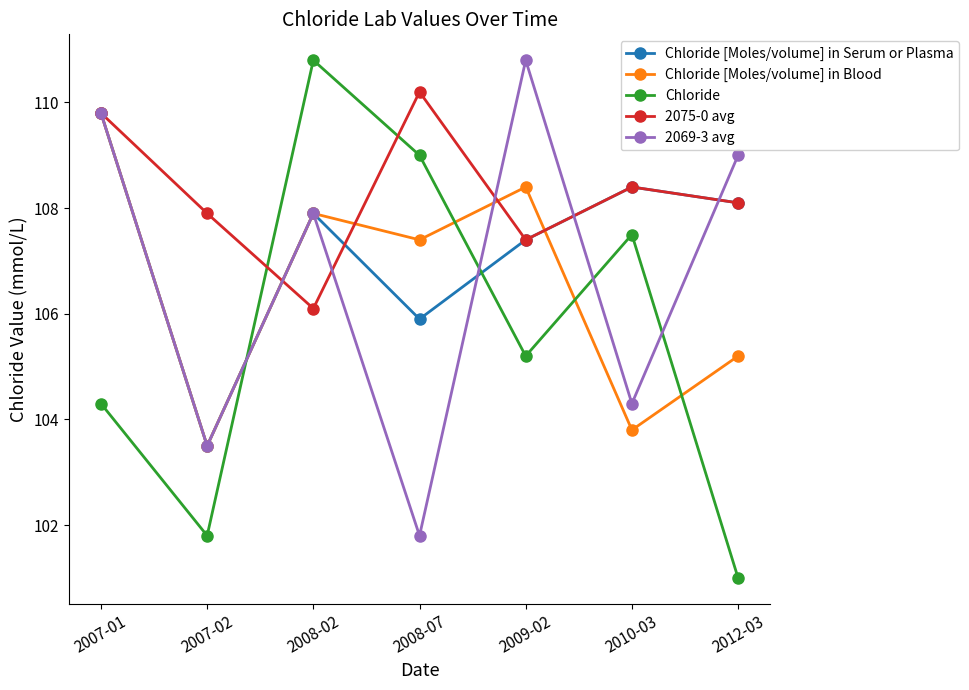

At which category does 2069-3 avg reach its first local valley?

2007-02